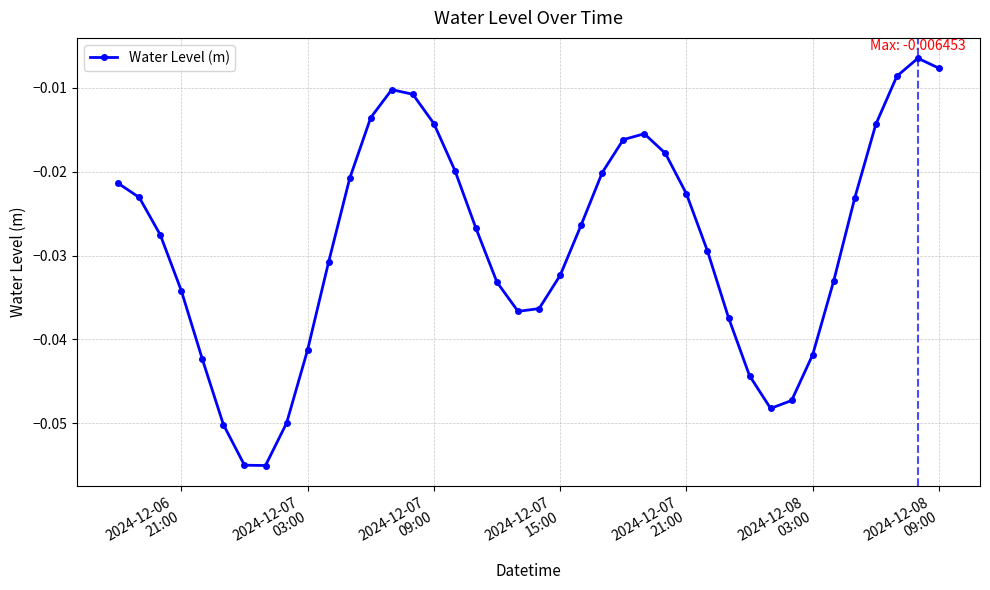

How many interior local valleys (lower than both neighbors) does the data have?

3